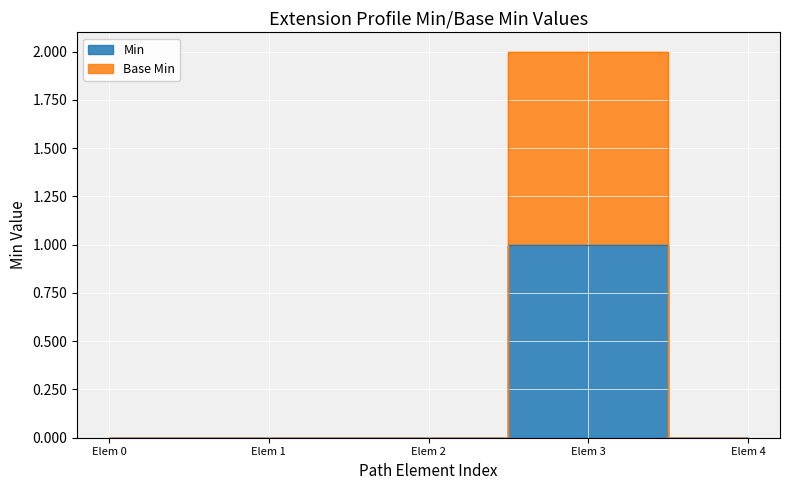

The value of Min at Elem 3 is 0. True or false?

False